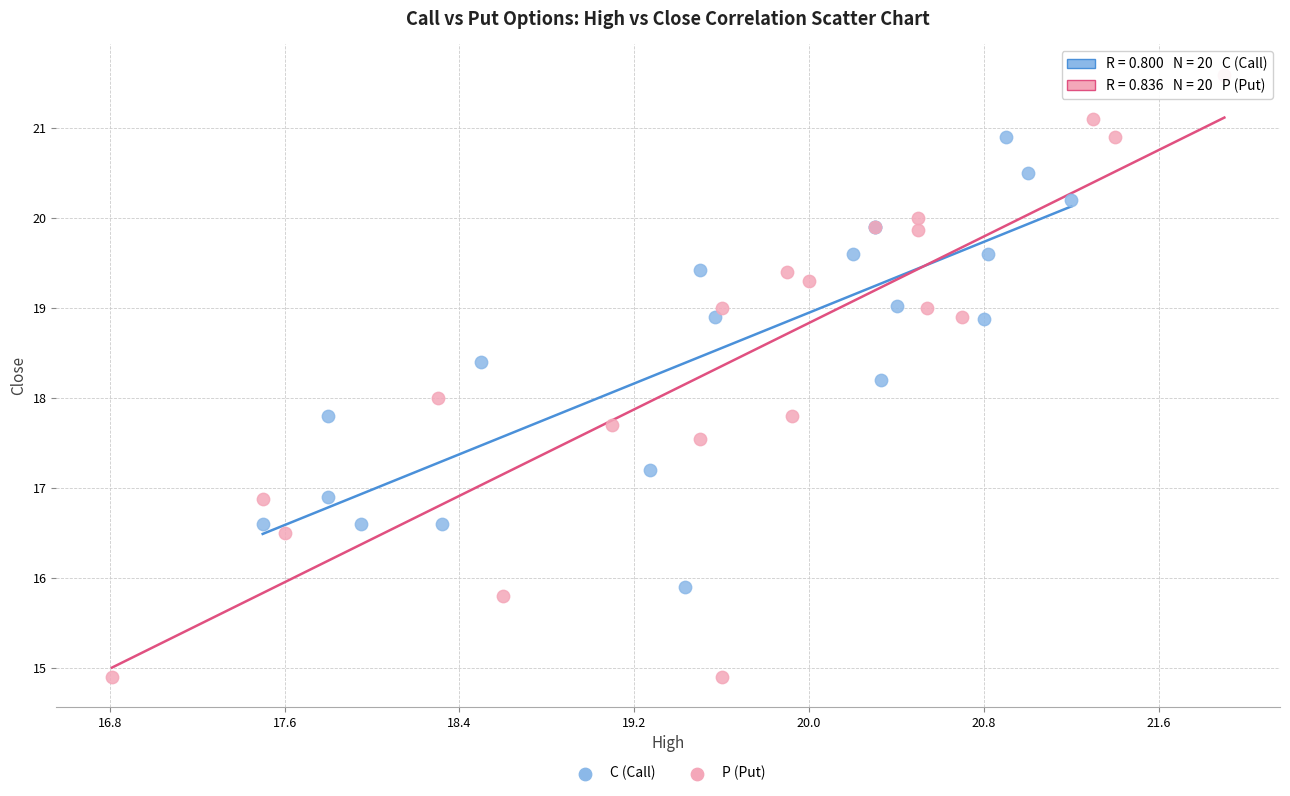

Which series reaches the maximum Y coordinate?

P (Put)